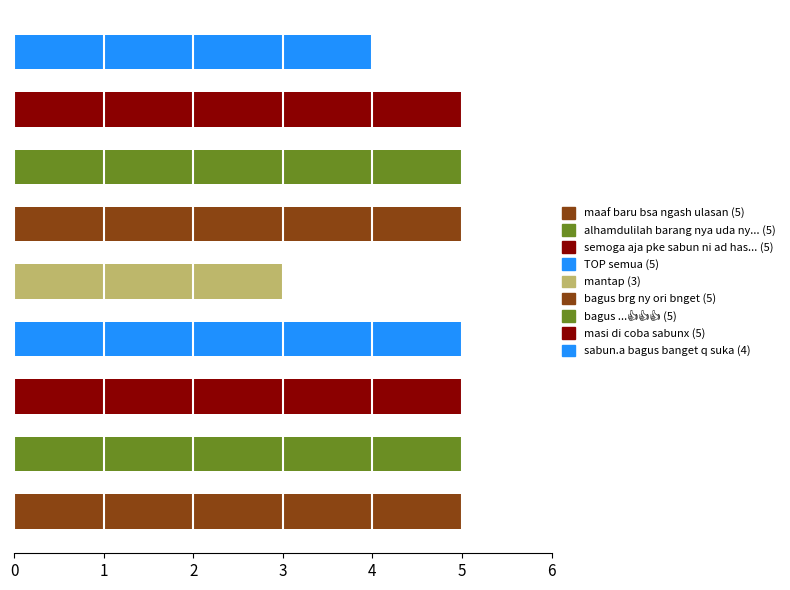

What is the average value?

5